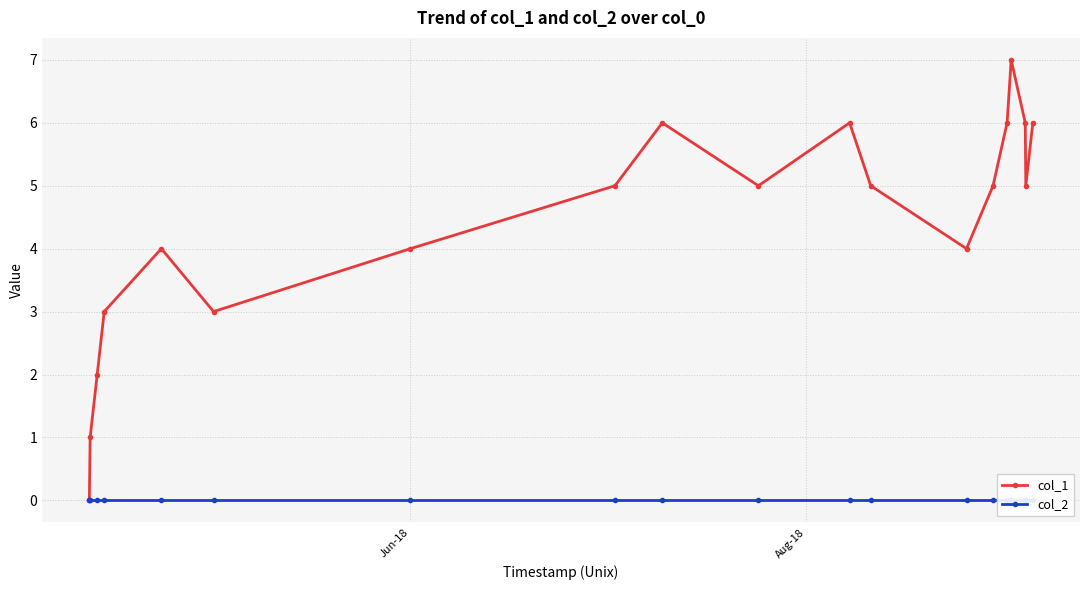

Reading right to left, extract all data points from this chart.

col_1: 6	5	6	7	6	5	4	5	6	5	6	5	4	3	4	3	2	1	0
col_2: 0	0	0	0	0	0	0	0	0	0	0	0	0	0	0	0	0	0	0